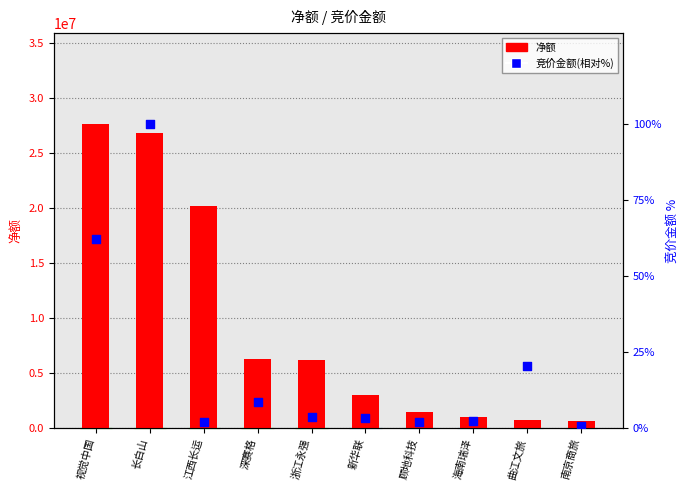

Which series reaches the maximum Y coordinate?

净额